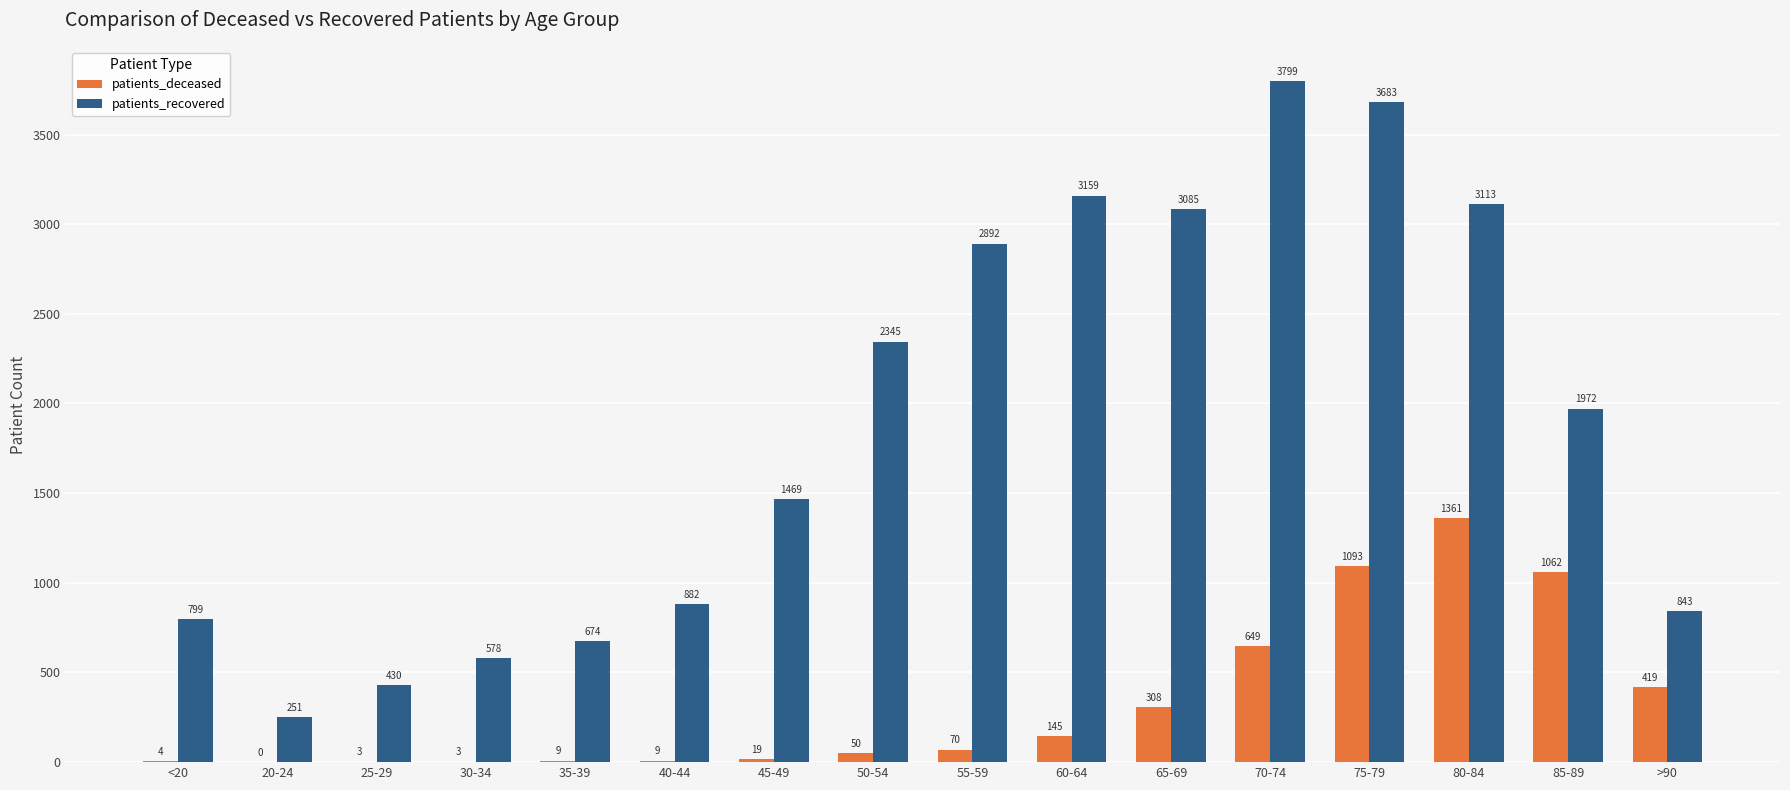

What are all the series names shown in the legend?

patients_deceased, patients_recovered